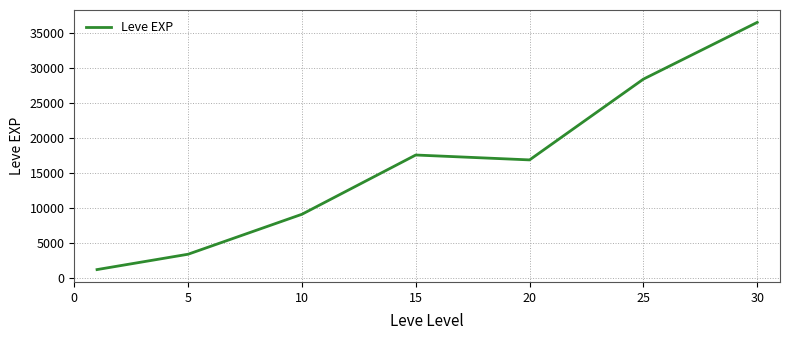

What is the sum of all values?

113039.2